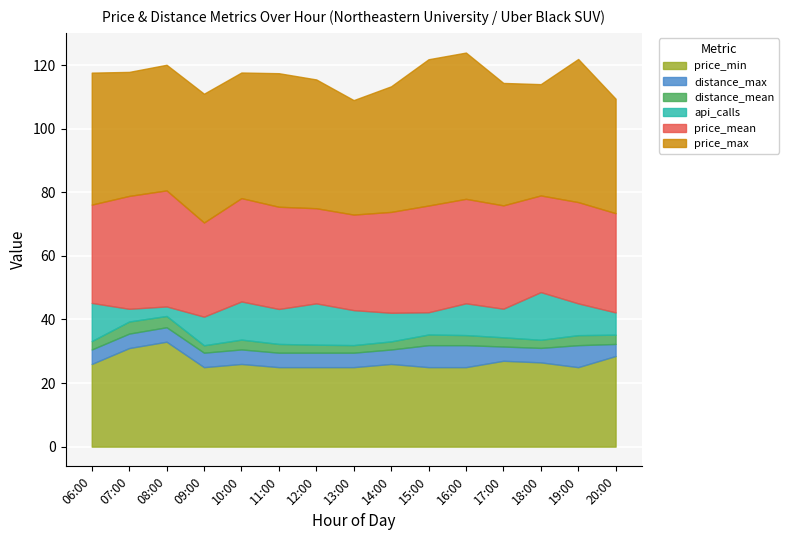

What is the difference between the api_calls values at 17:00 and 20:00?

2.0